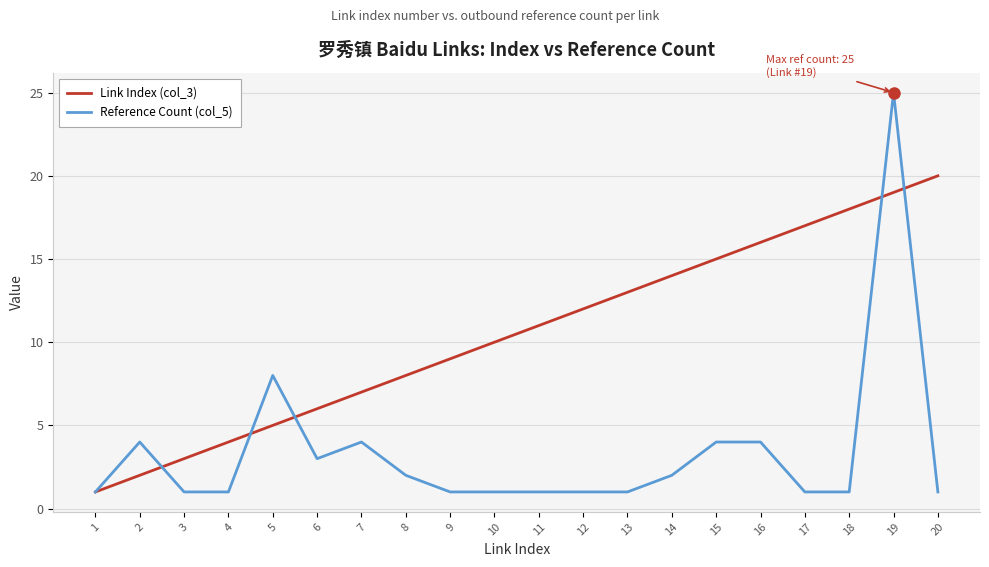

Which series has the largest range (max minus min)?

Reference Count (col_5)